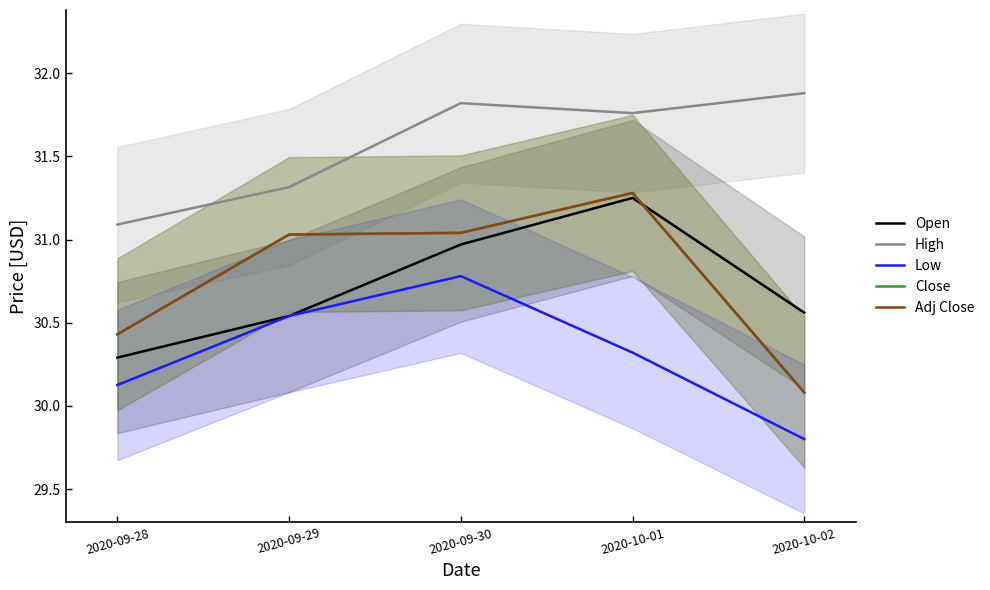

Is this an area chart (filled region under the line)?

No